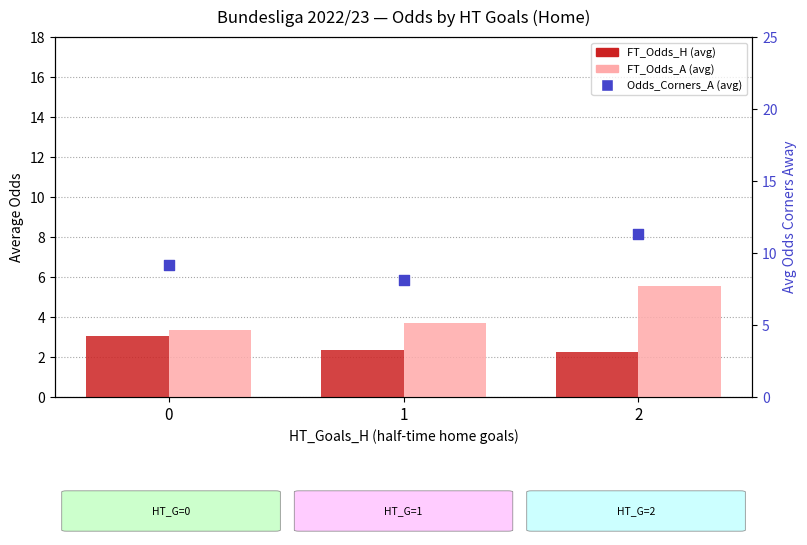

What is the total value across all series at 0?

15.6